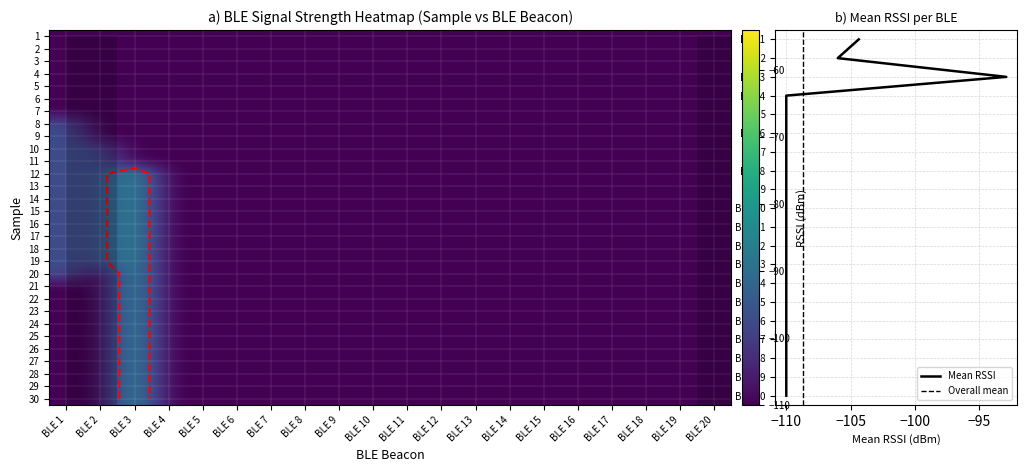

Is the value of 16 at BLE 4 greater than the value of 18 at BLE 4?

No